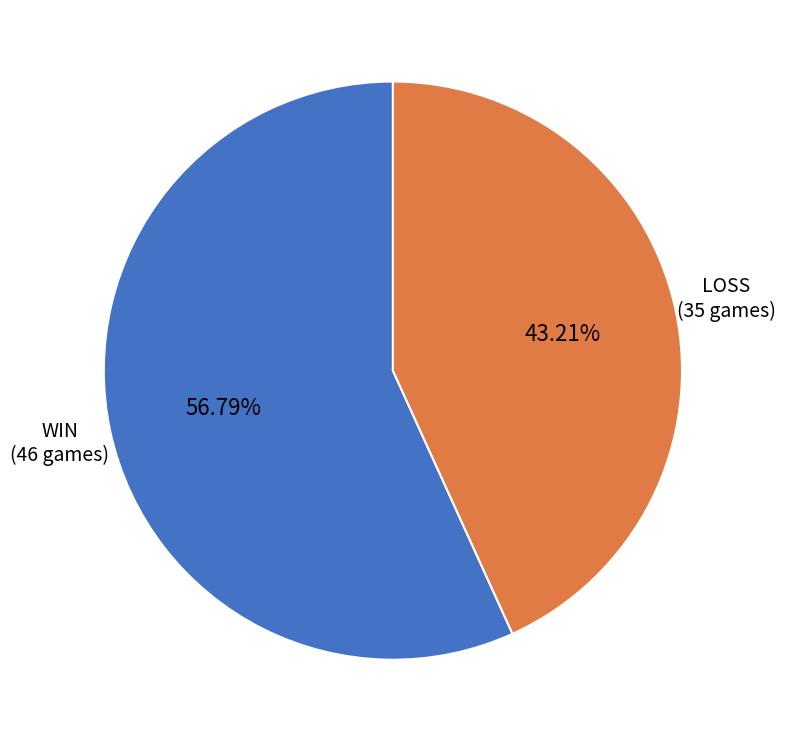

Is there any slice that represents more than half of the pie?

Yes